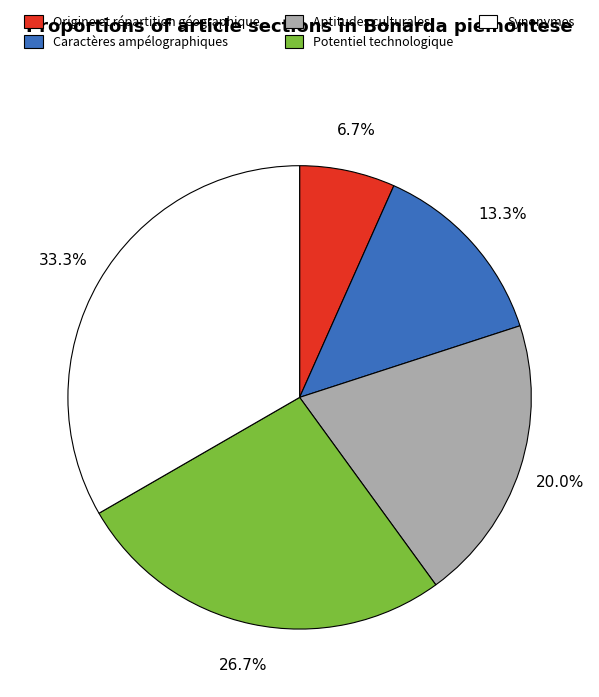

Is it true that Caractères ampélographiques is 13% of the pie?

True